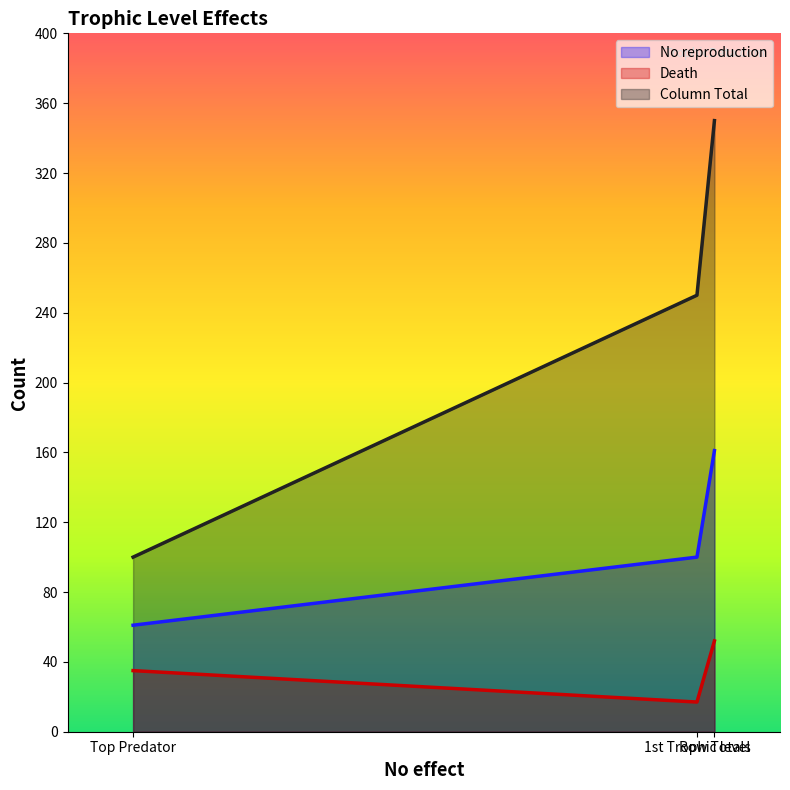

At which category does the chart reach its peak across all series?

Row Totals